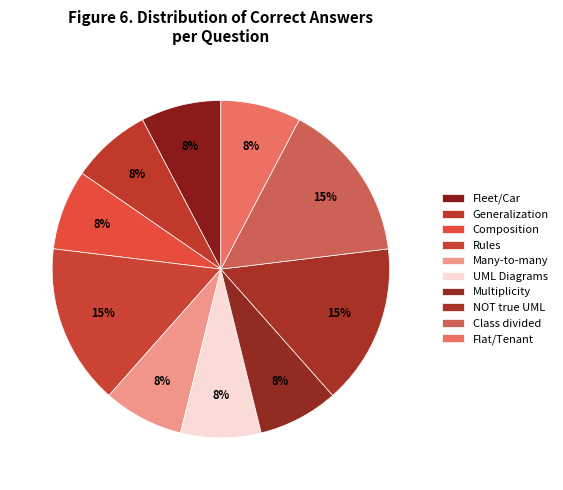

Count the number of slices in the pie.

10